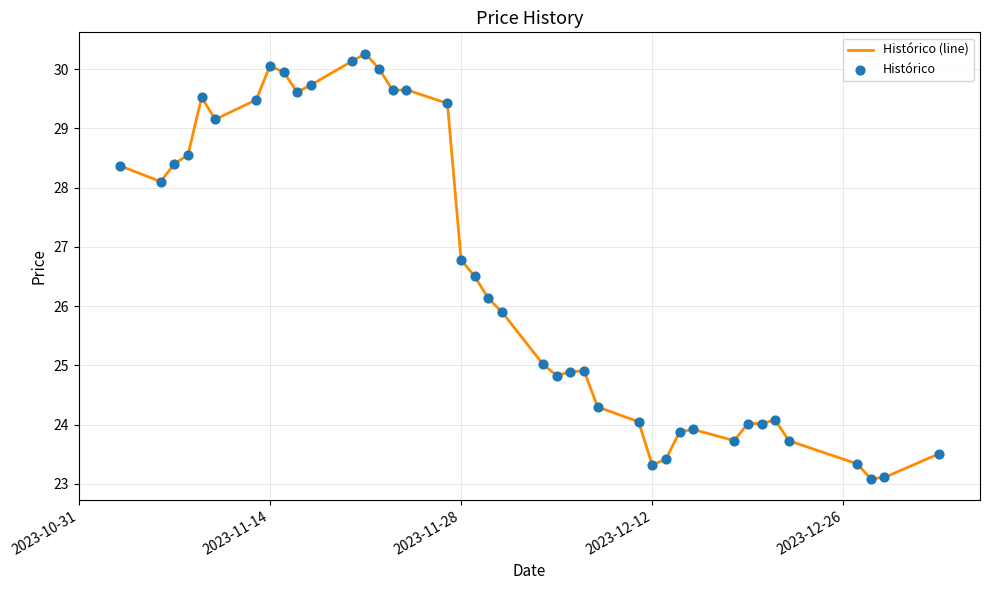

What is the difference between the maximum and minimum values?

7.2